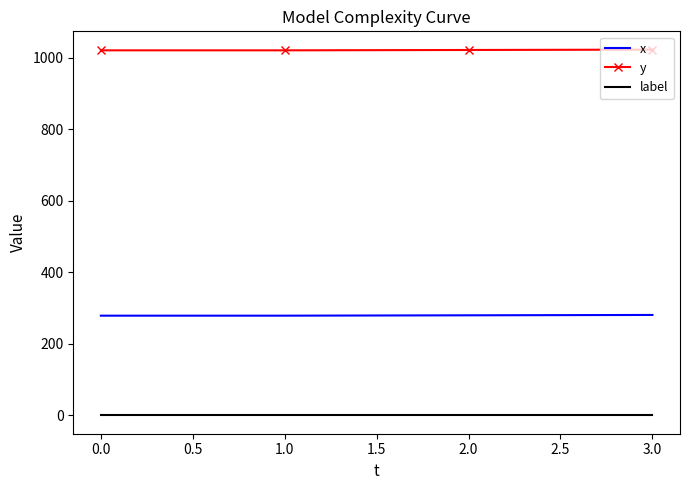

Which series has the largest total across all categories?

y